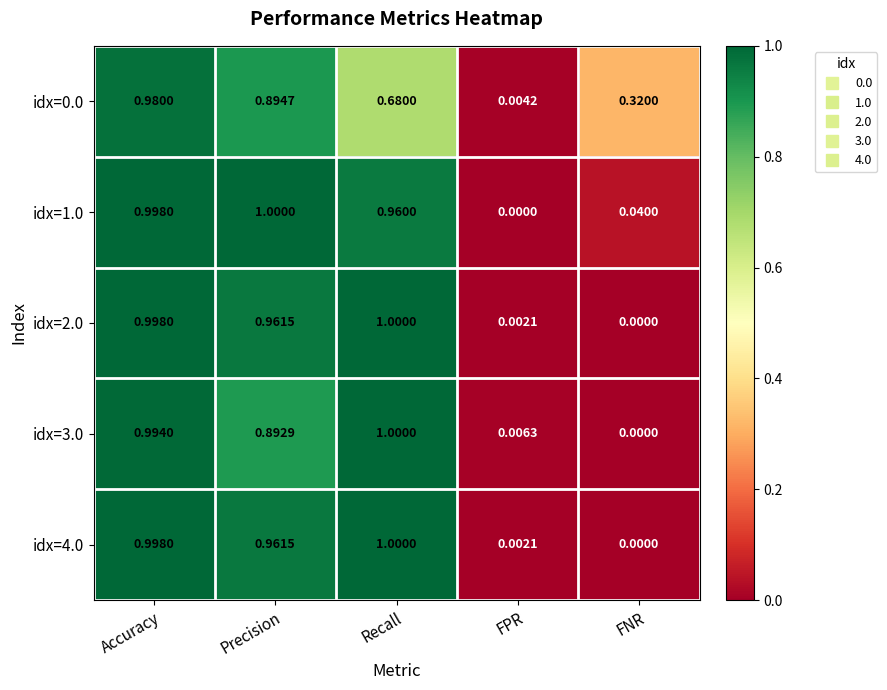

What is the greatest value displayed?

1.0